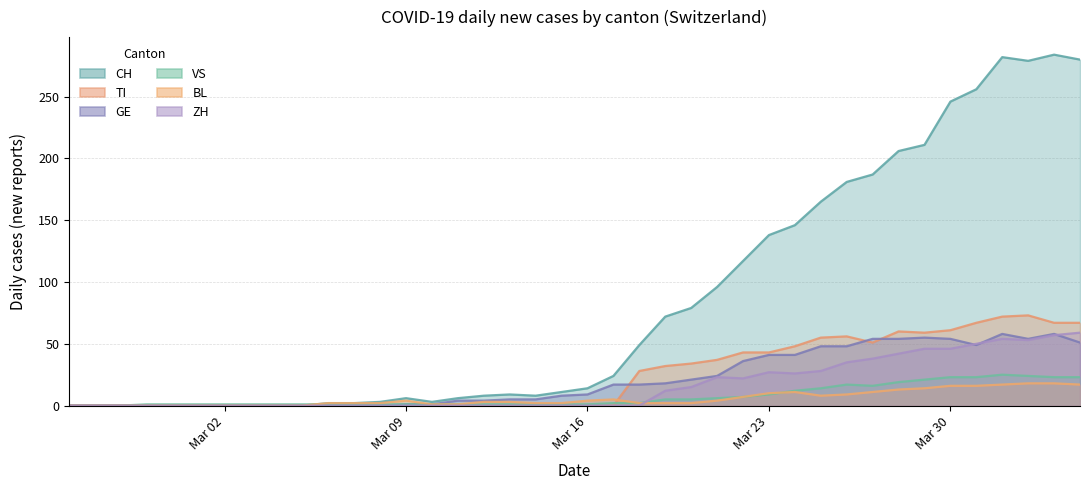

How many times do GE and TI cross each other?

3